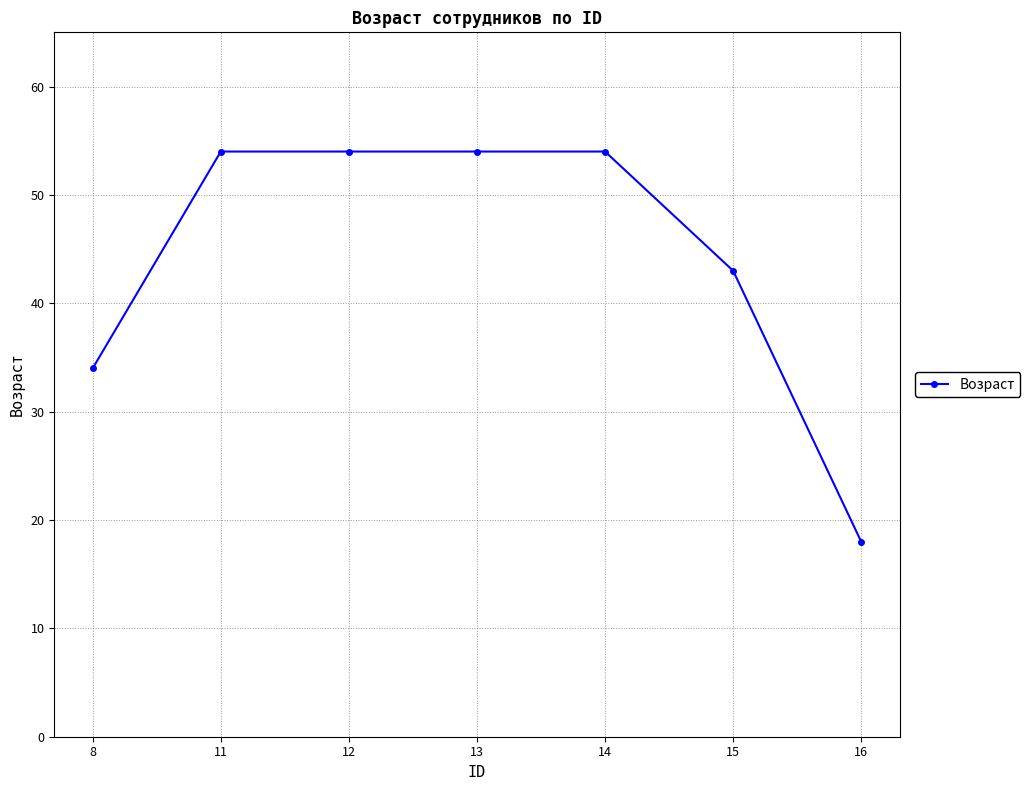

What is the smallest value displayed?

18